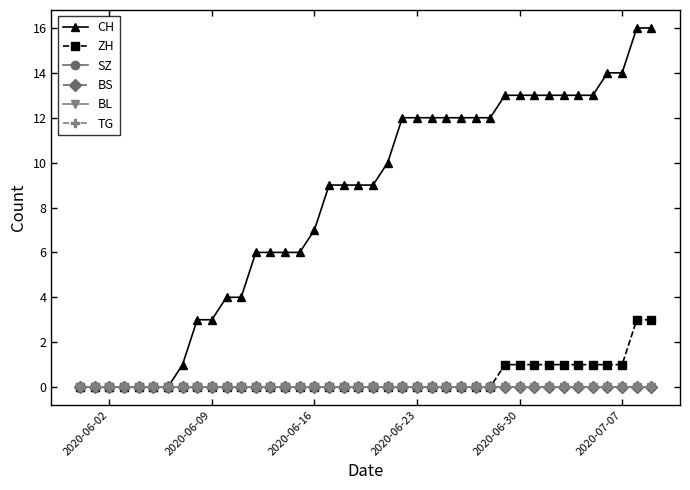

Is this an area chart (filled region under the line)?

No